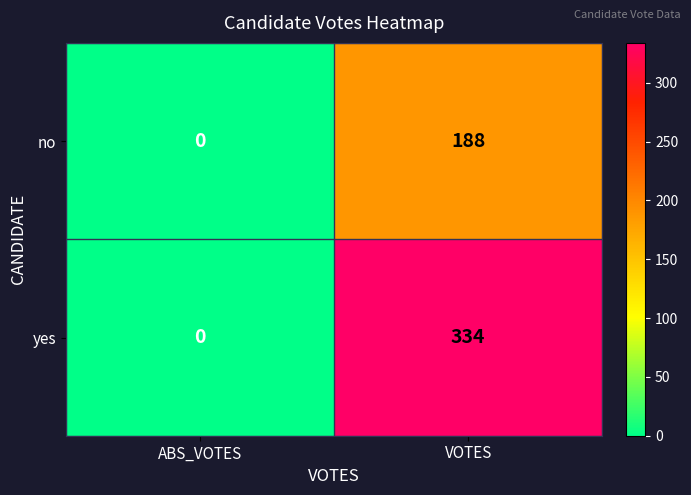

How many values in the no series are below 188?

1